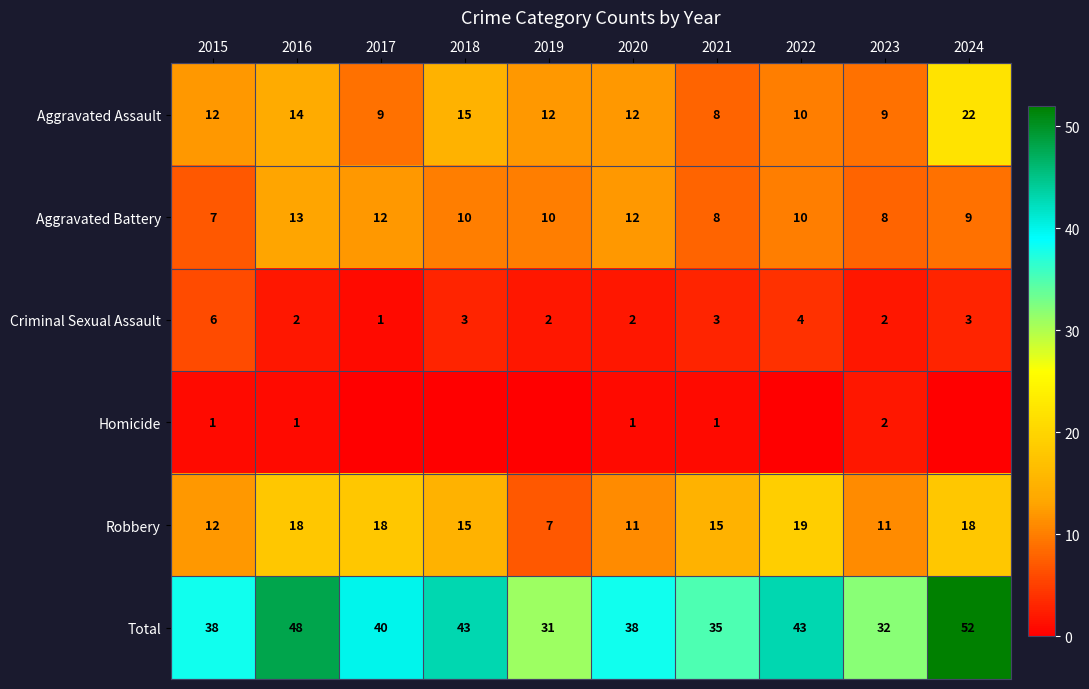

What is the maximum value shown in the chart?

52